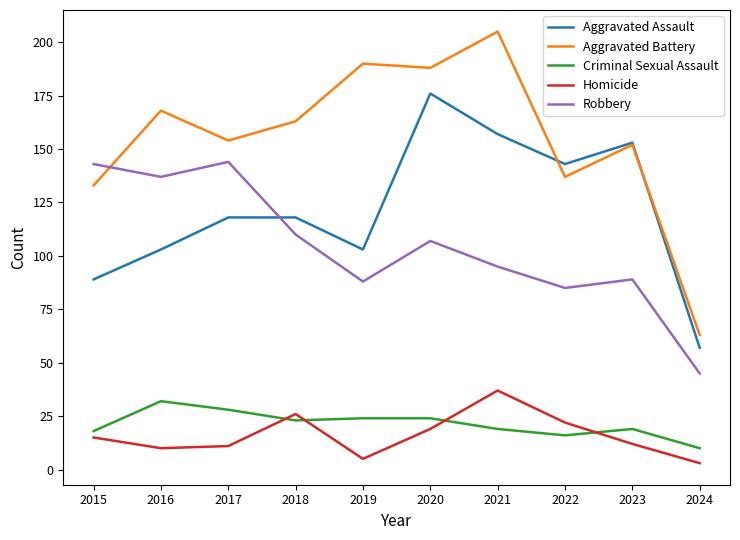

Which label corresponds to the largest value in the chart?

2021